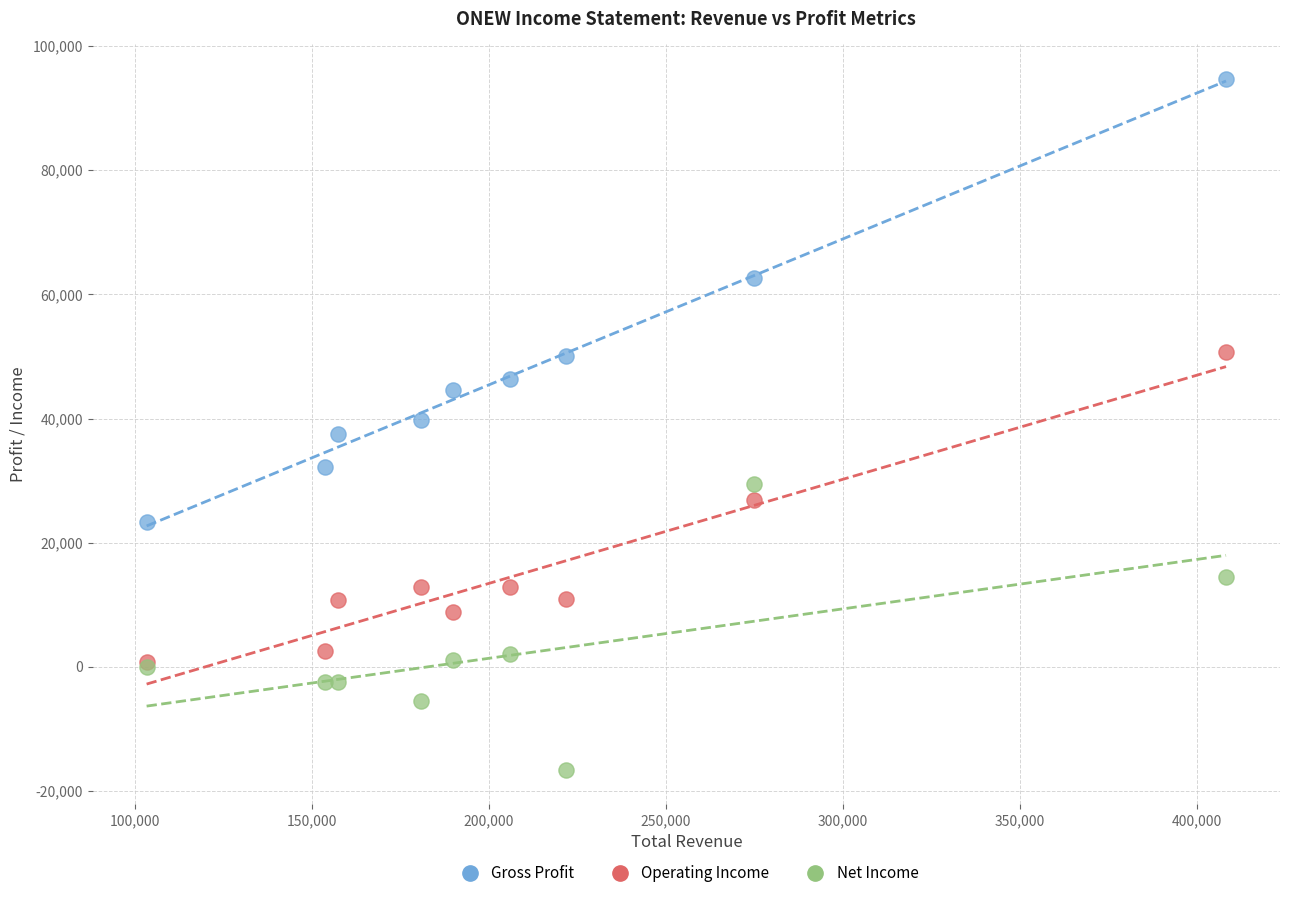

Which series contains the highest Y value?

Gross Profit